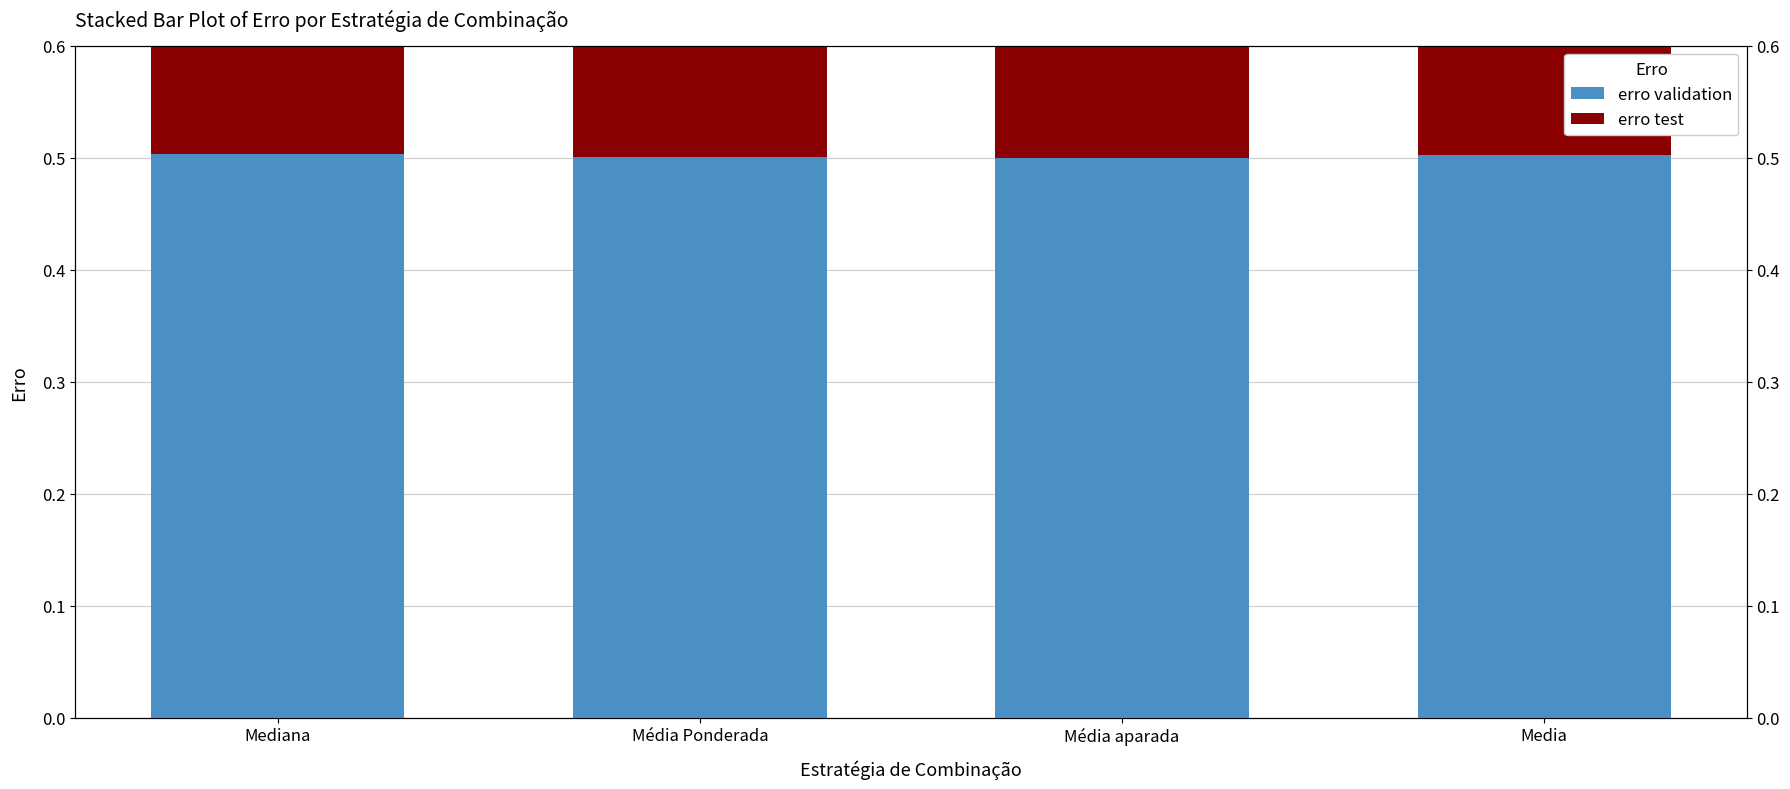

How many erro test values are between 0 and 1?

4